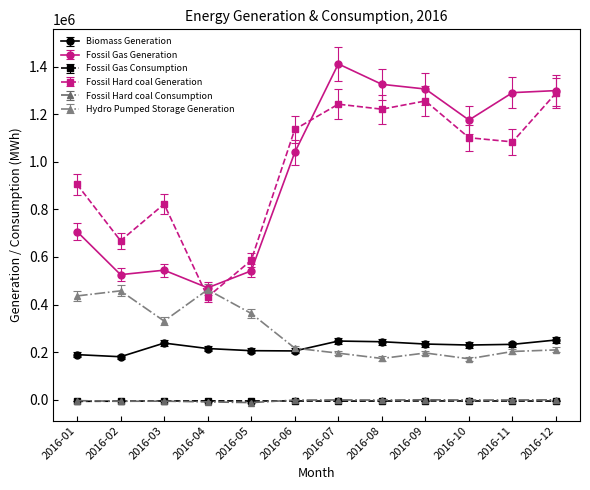

Is the value of Hydro Pumped Storage Generation at 2016-02 greater than the value of Fossil Hard coal Consumption at 2016-07?

Yes